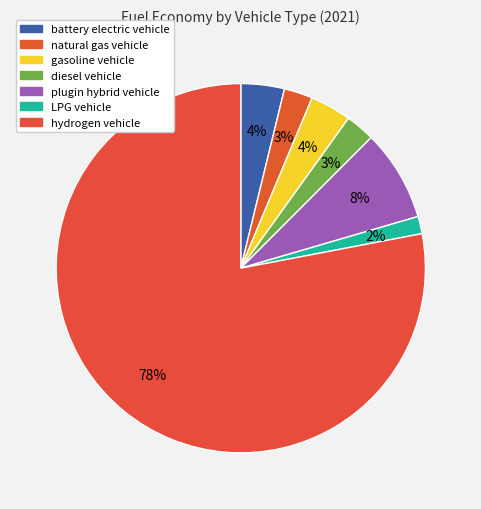

How many segments does this pie chart have?

7